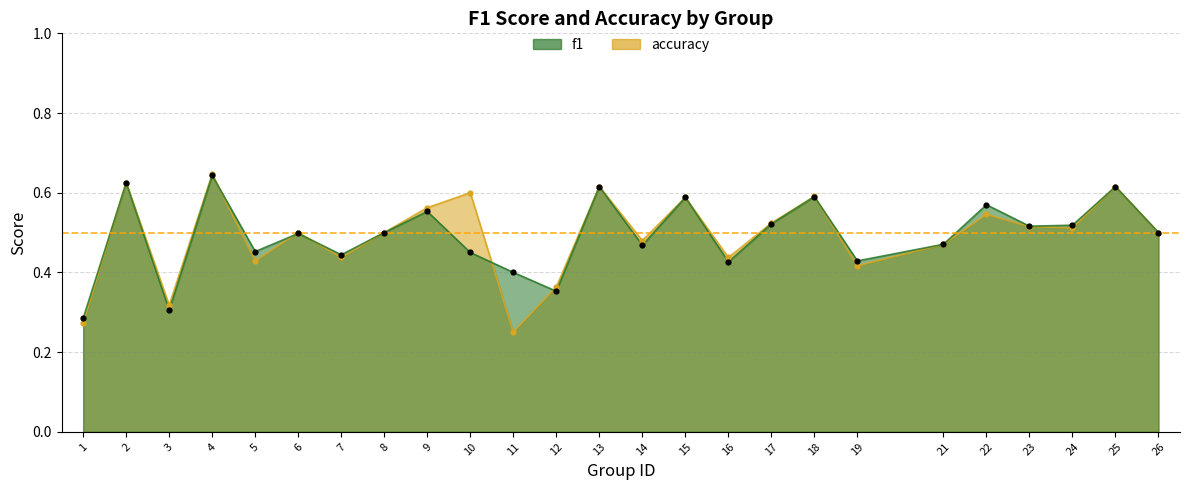

Is the value of f1 at 11 greater than the value of accuracy at 10?

No